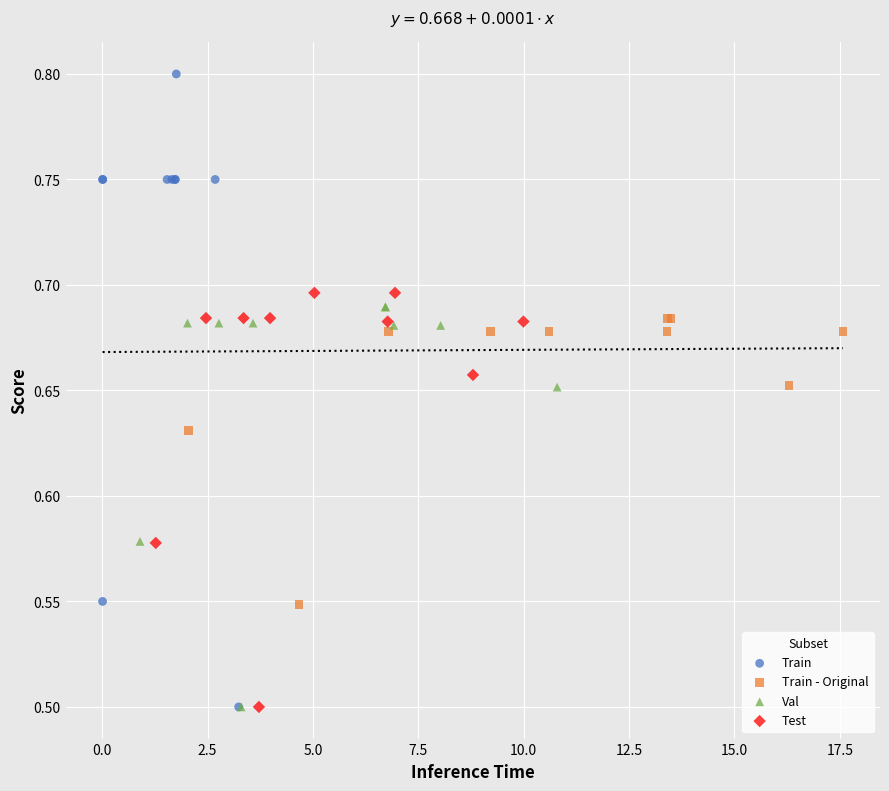

Which series has the largest Y range (max minus min)?

Train